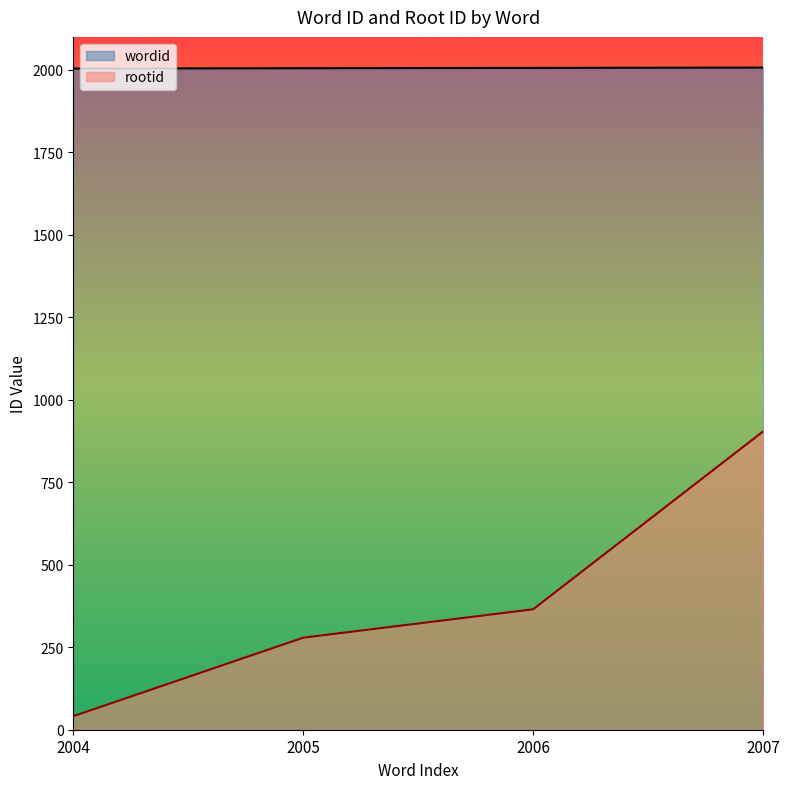

True or false: wordid and rootid intersect in this chart.

False